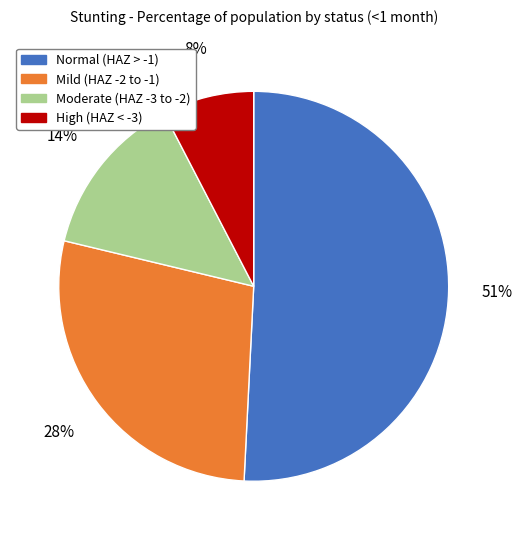

Is there any slice that represents more than half of the pie?

Yes